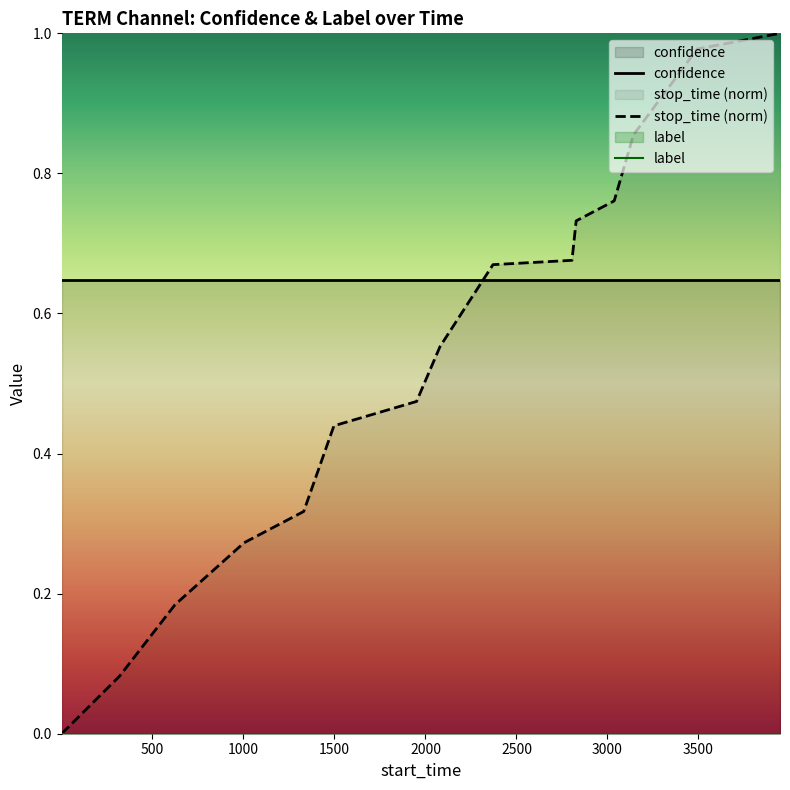

How many series are shown in this chart?

3